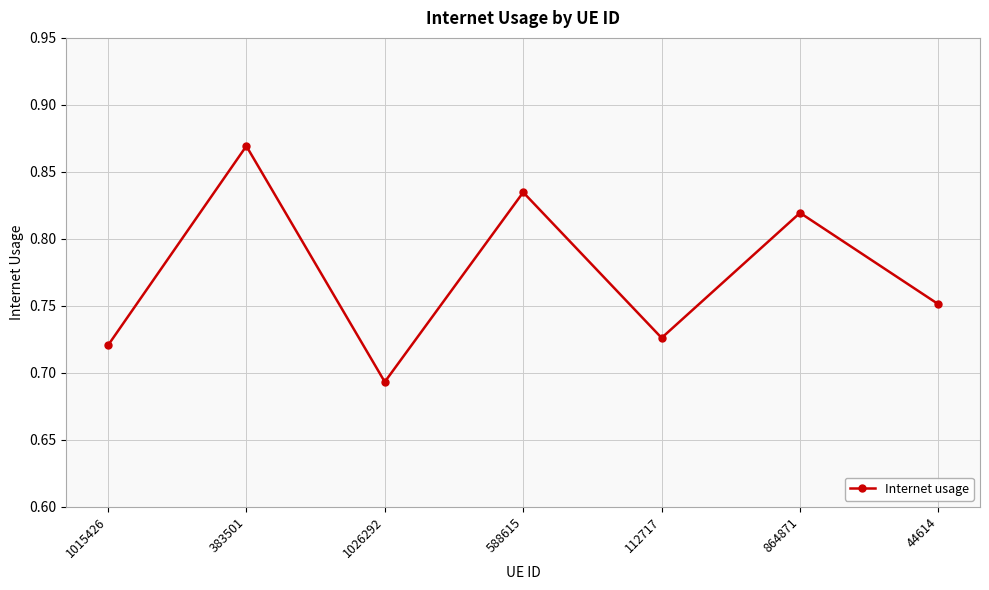

How many interior local peaks (higher than both neighbors) does the data have?

3